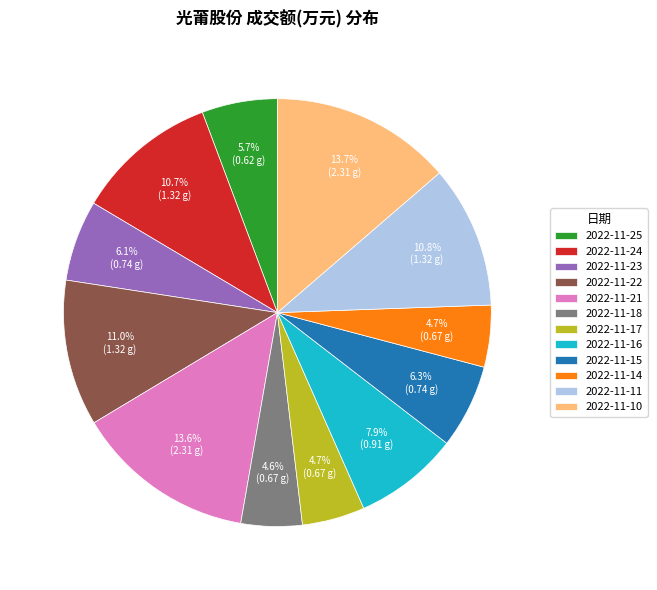

Approximately how many times larger is the value at 2022-11-14 compared to 2022-11-18?

1.0